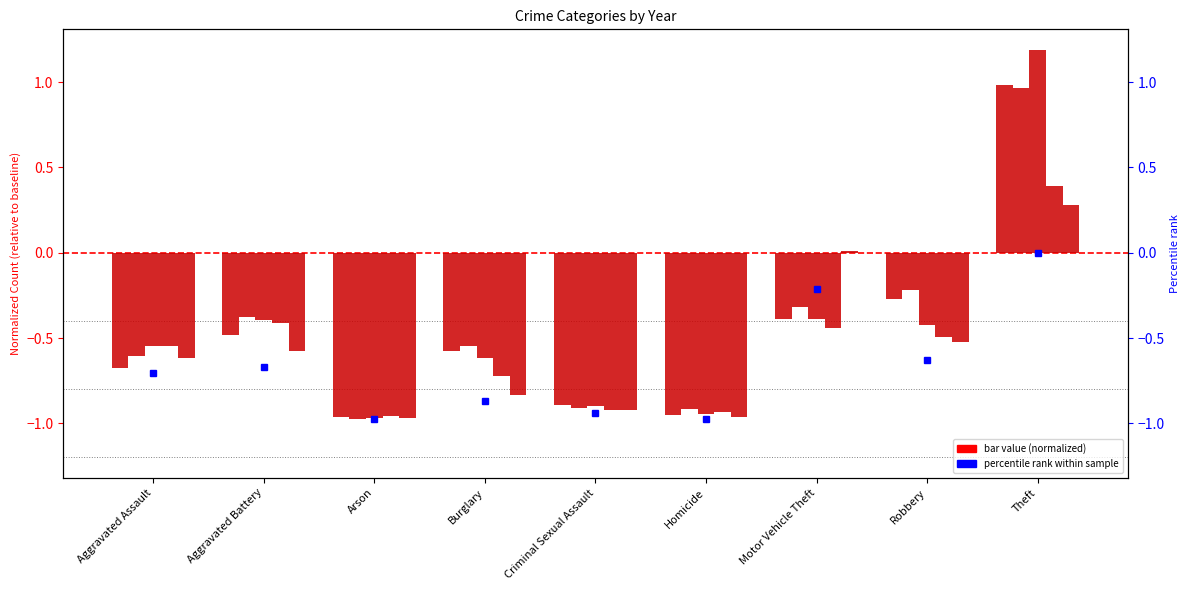

What is the label of the 6th bar from the right?

Burglary